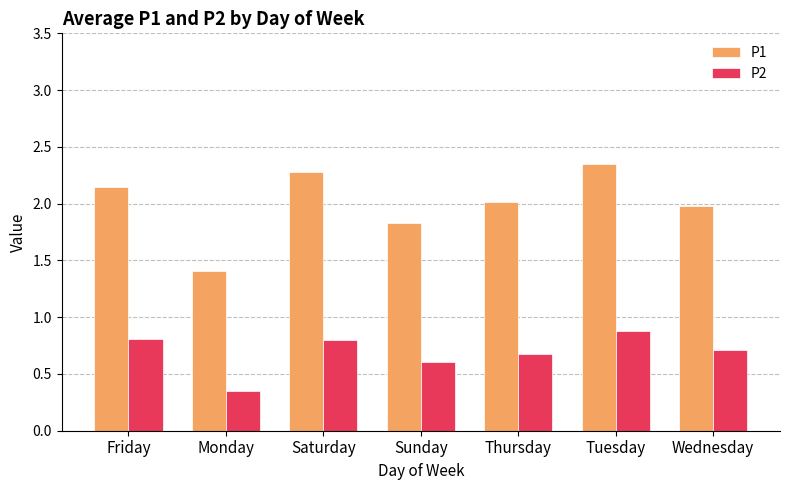

Is the value of P2 at Monday greater than the value of P1 at Wednesday?

No